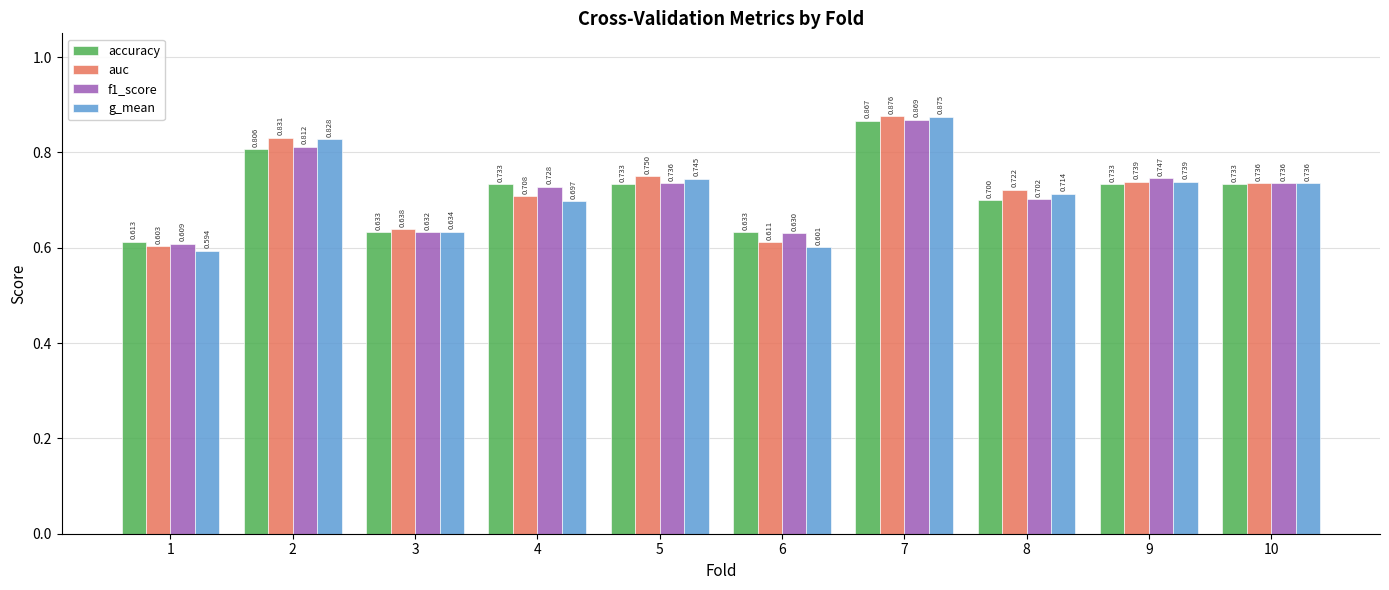

Count the g_mean values in the range 0 to 1.

10